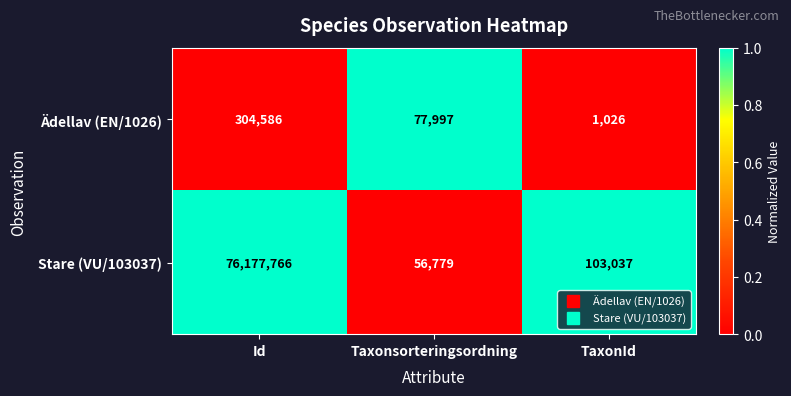

What is the maximum value for Stare (VU/103037)?

76177766